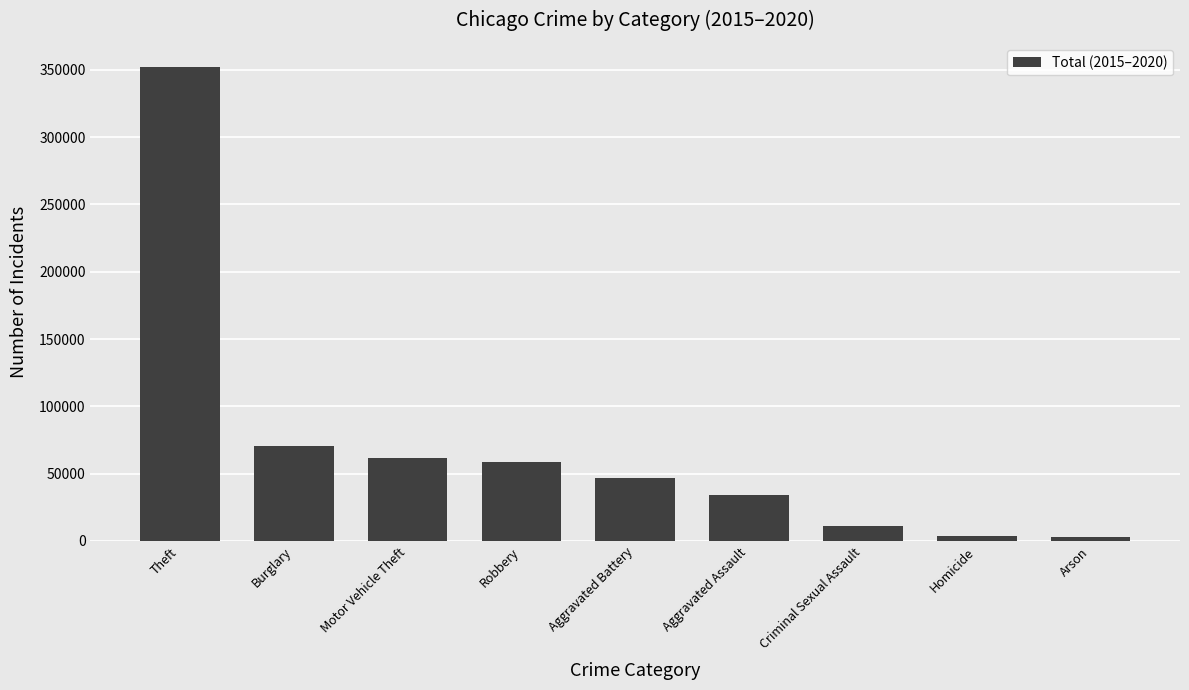

What position from the left is Aggravated Battery?

5